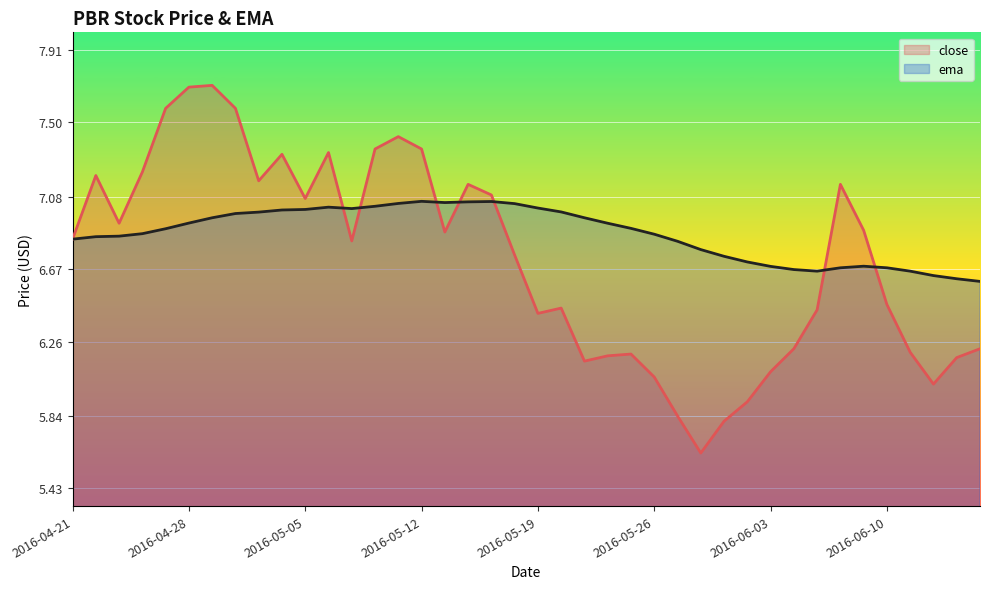

True or false: close and ema intersect in this chart.

True